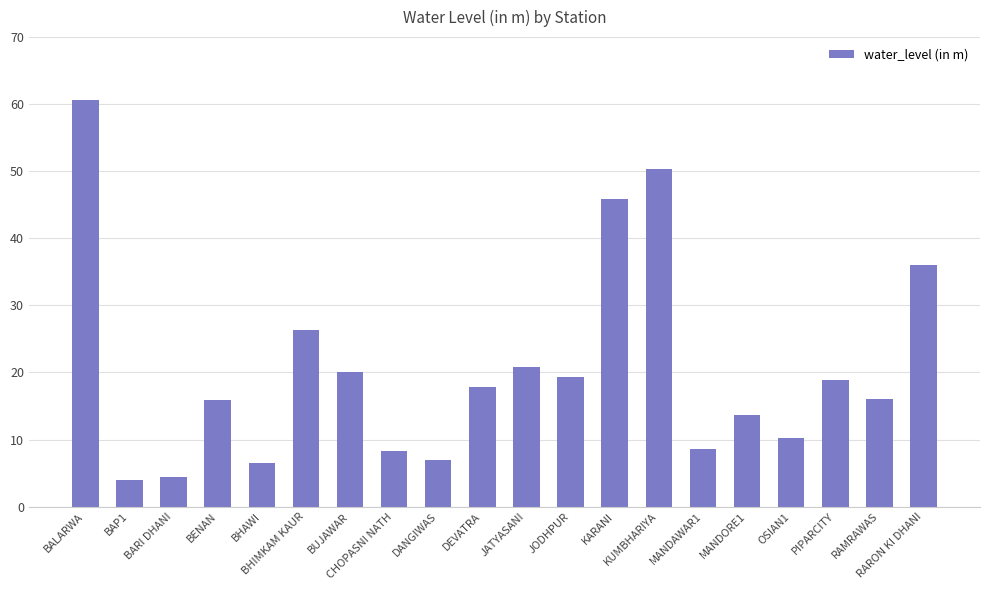

What is the maximum value shown in the chart?

60.7